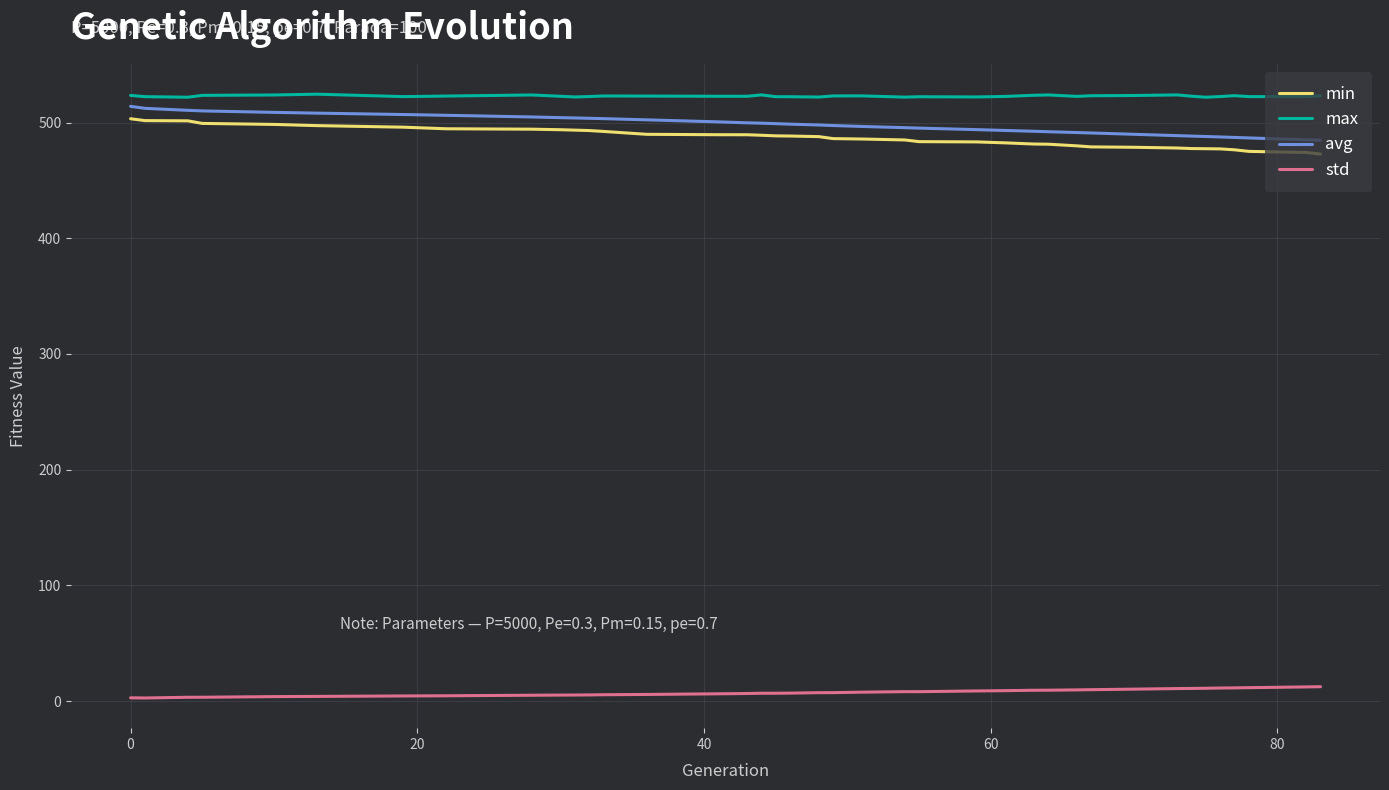

Is this an area chart (filled region under the line)?

No